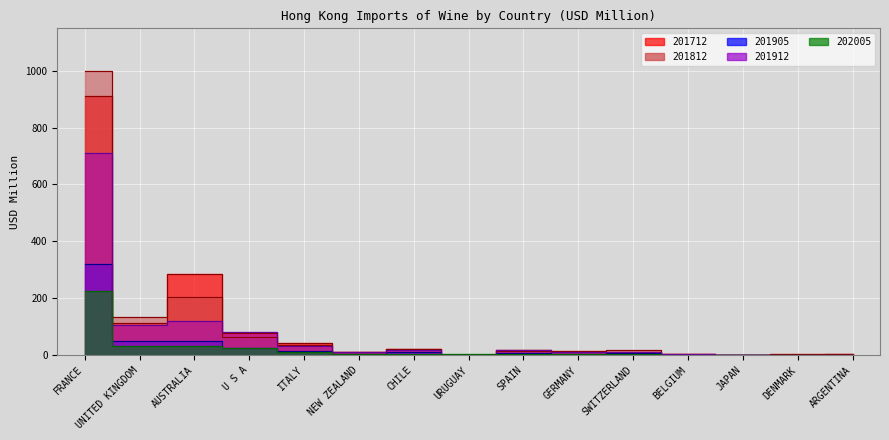

At how many categories does at least one series exceed 860?

1